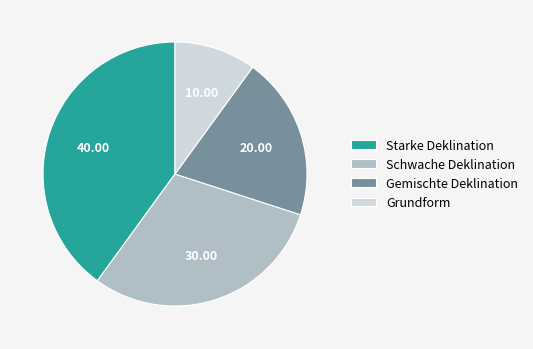

Is there any slice that represents more than half of the pie?

No